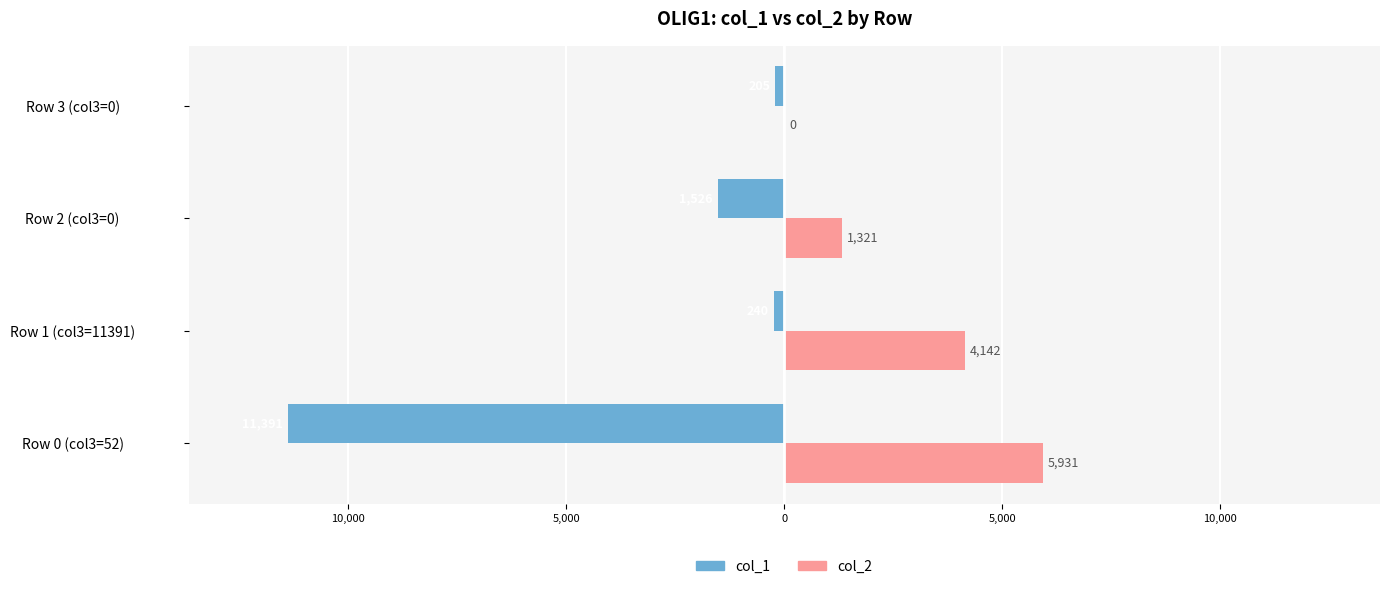

What are all the series names shown in the legend?

col_1, col_2